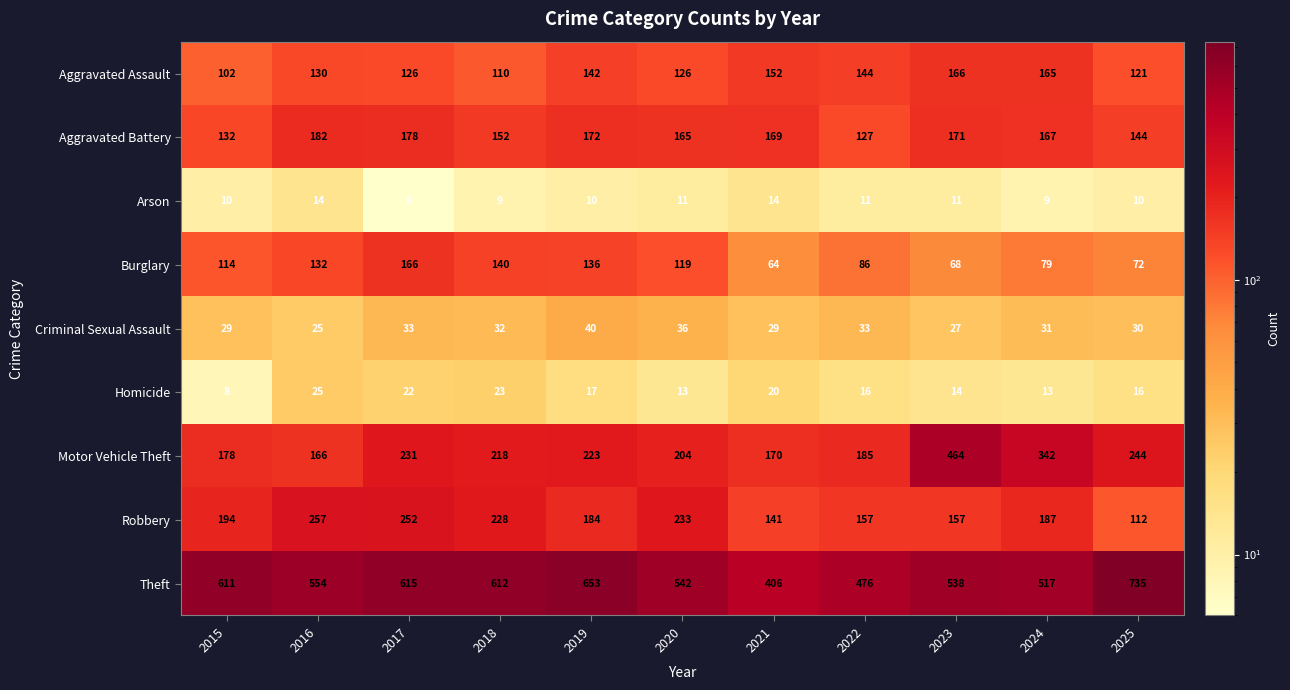

At how many categories does at least one series exceed 693?

1